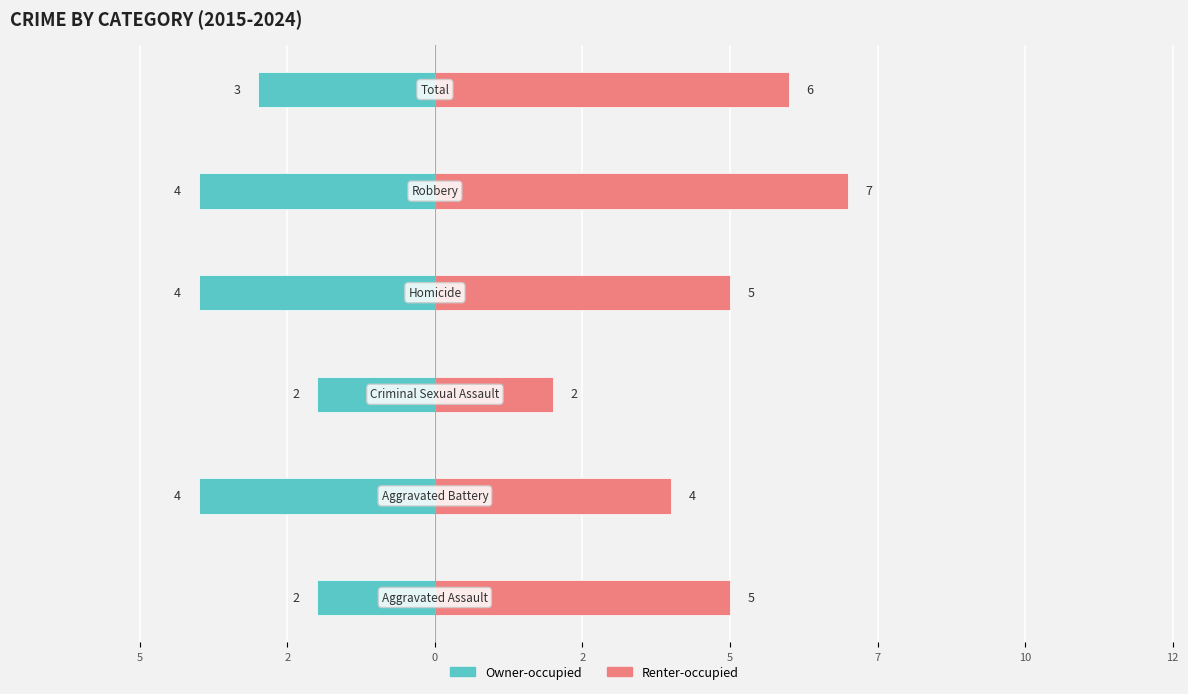

Is it true that Owner-occupied equals -4 at 0?

True